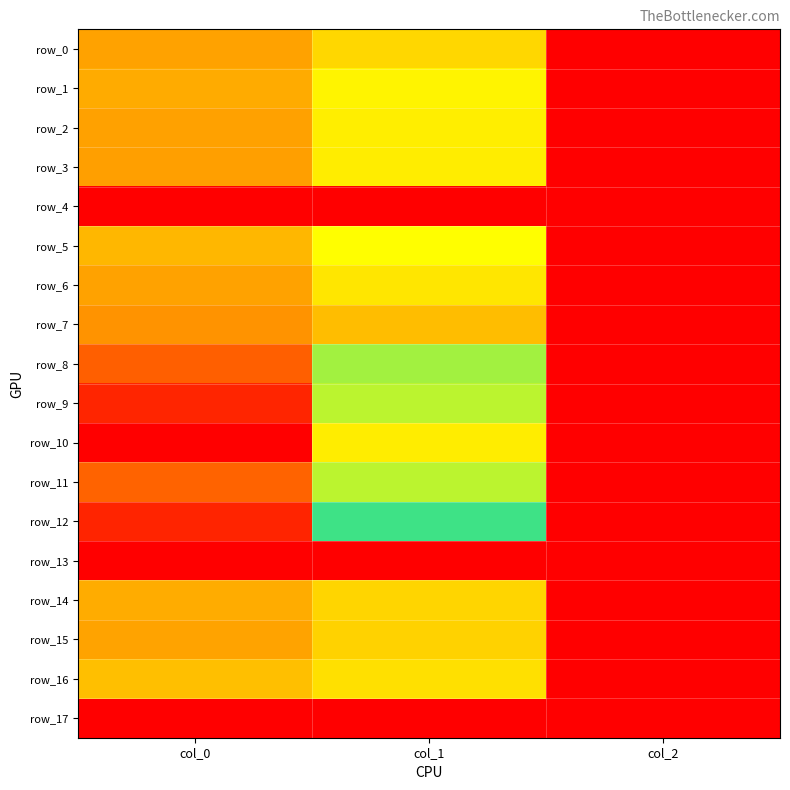

What is the lowest value of the row_12 series?

2.0